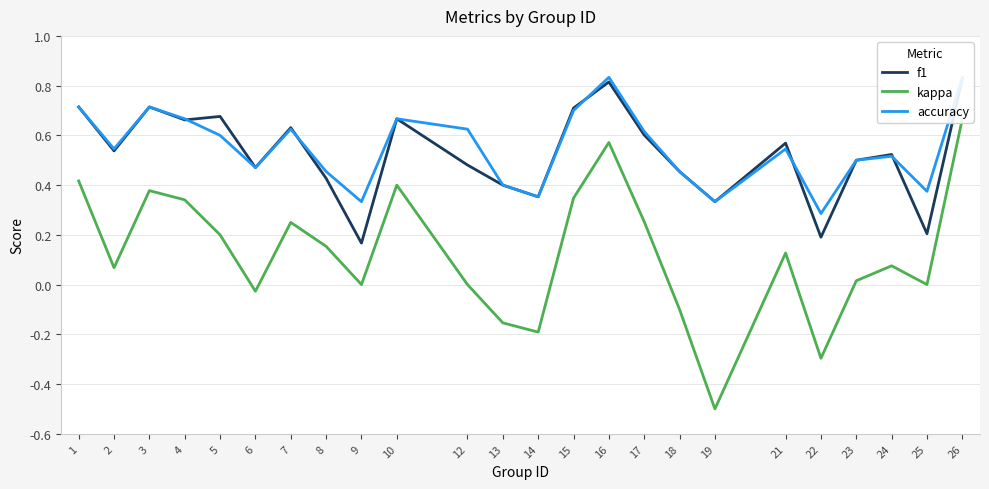

Where is kappa nearest to the value 0?

9